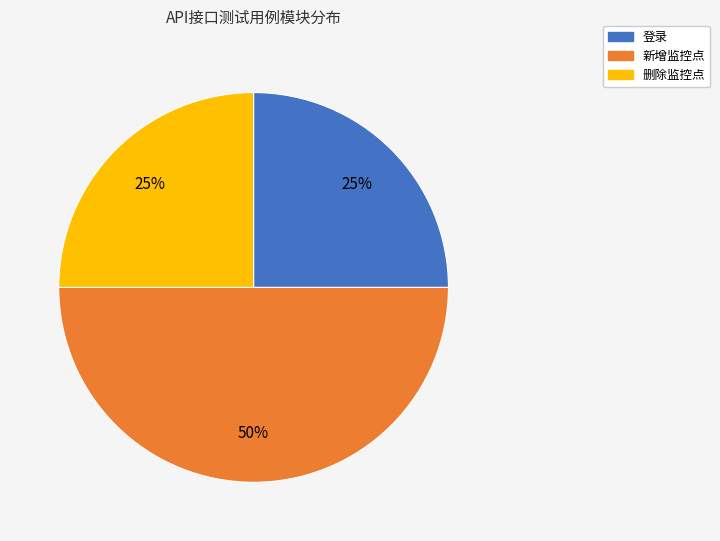

Which slice is the largest?

新增监控点